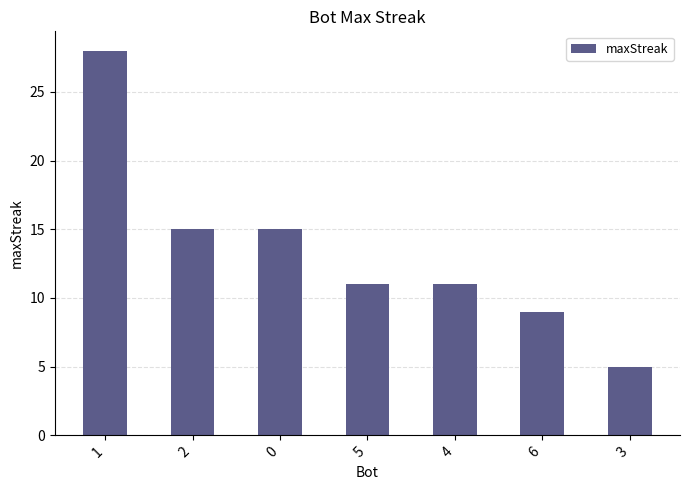

Which category has the lowest value across all series?

3